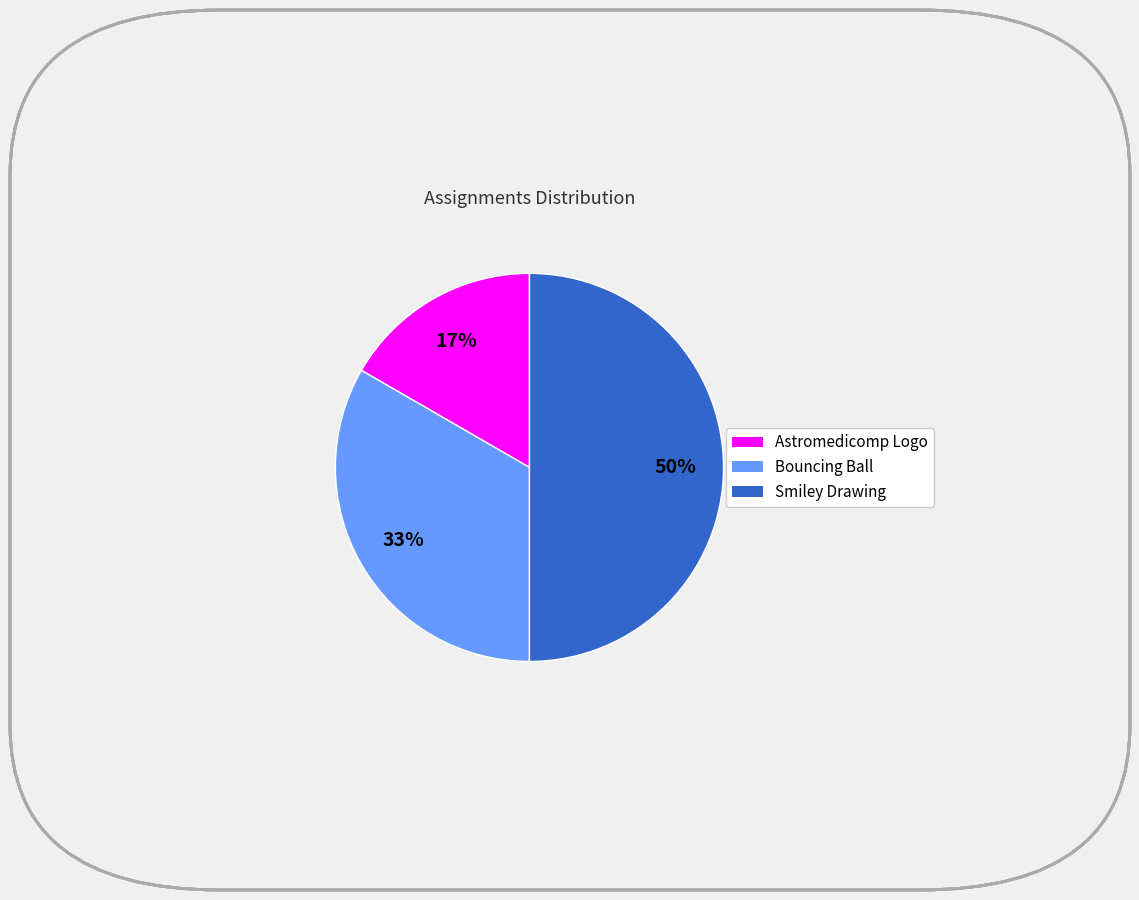

True or false: Astromedicomp Logo accounts for 25% of the total.

False